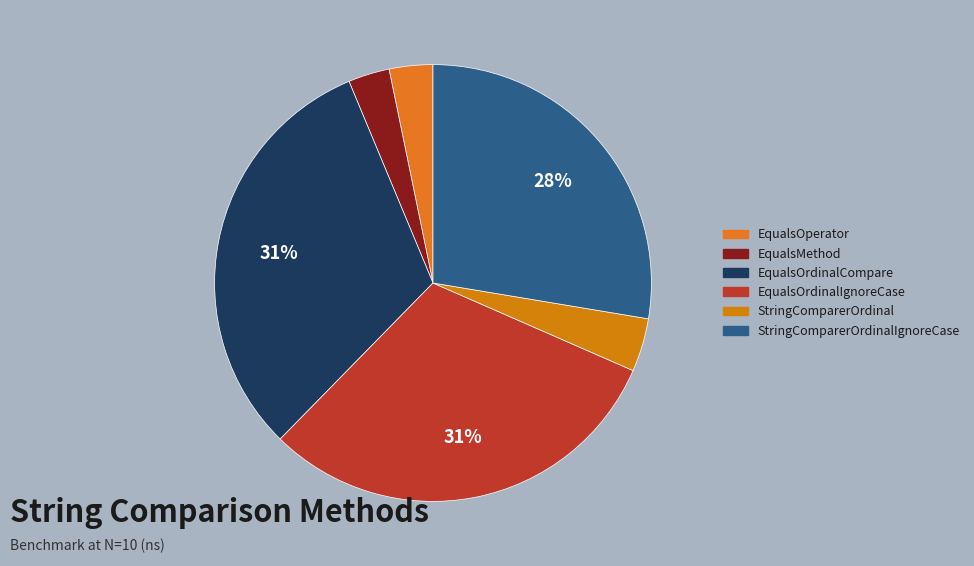

To the nearest percent, what is the average slice percentage?

17%